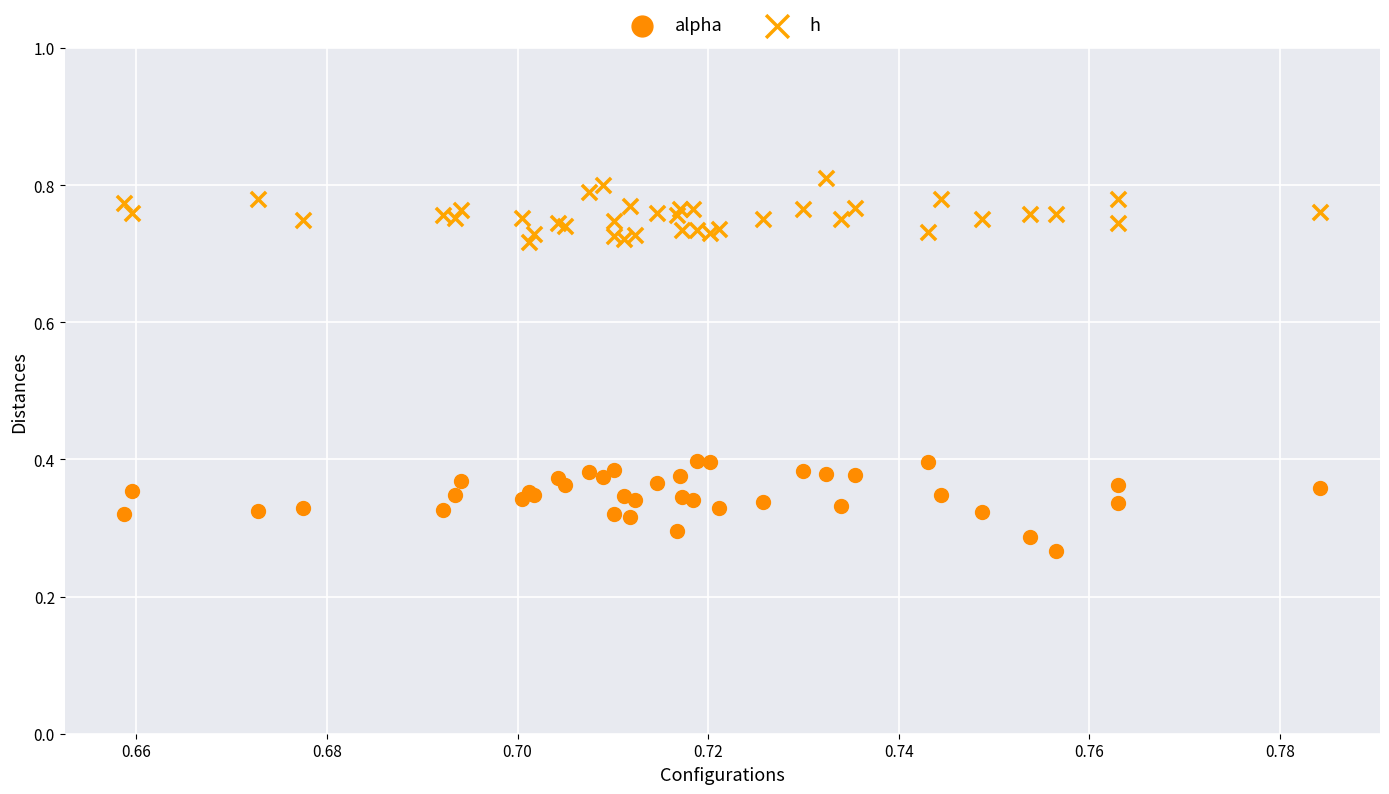

Which series has the widest spread of Y values?

alpha